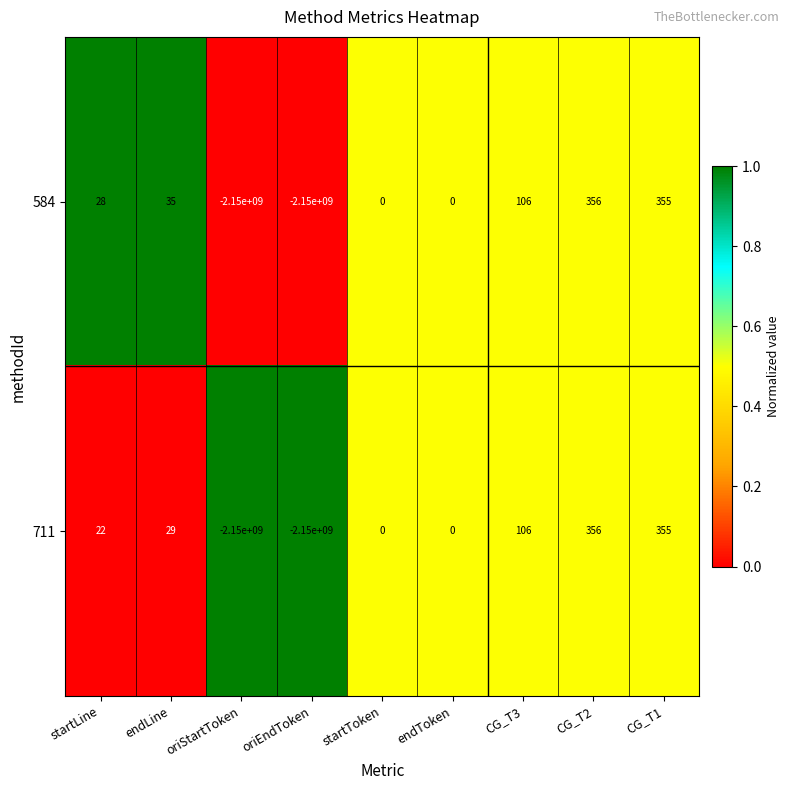

List the series in order of their overall mean, highest first.

584, 711